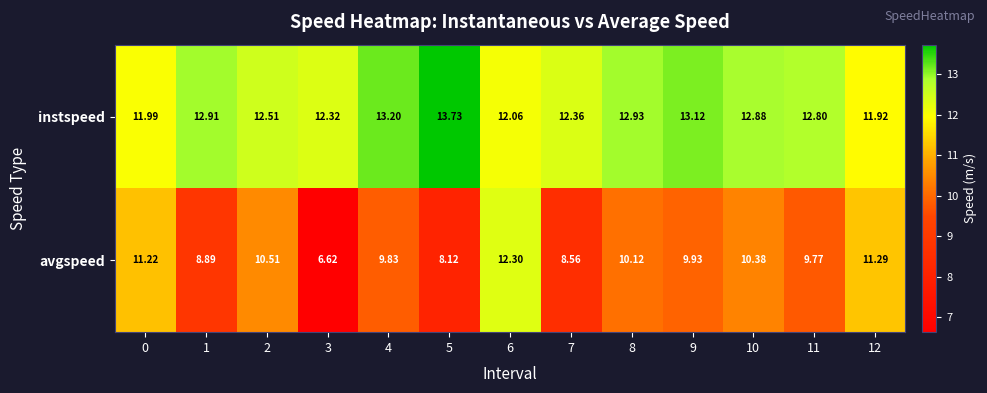

At how many categories does at least one series exceed 11?

13